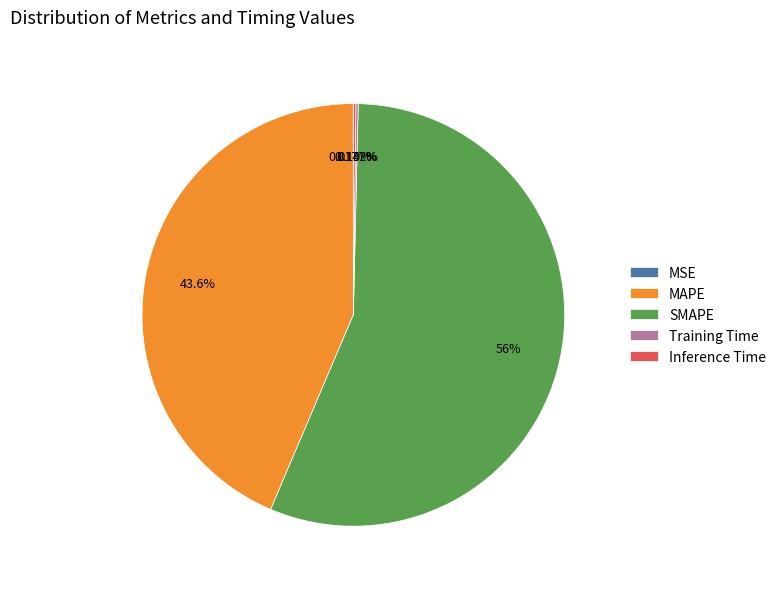

Which slice is the largest?

SMAPE